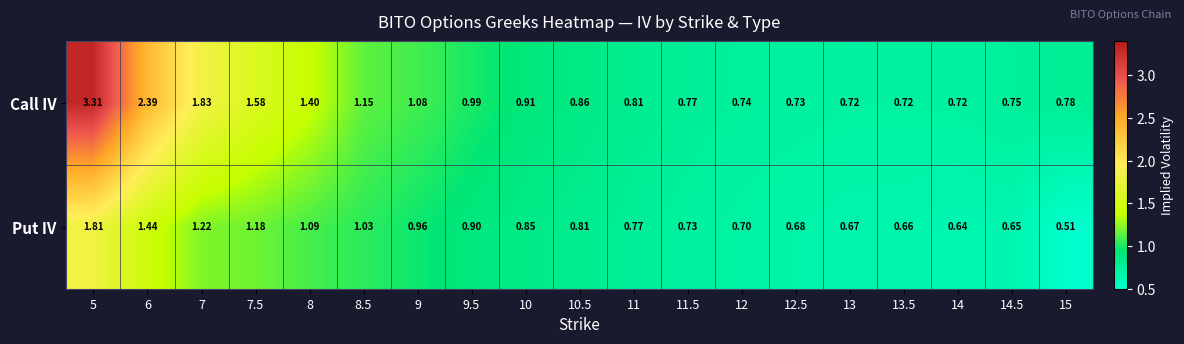

Is the value of Put IV at 8 greater than the value of Call IV at 13?

Yes